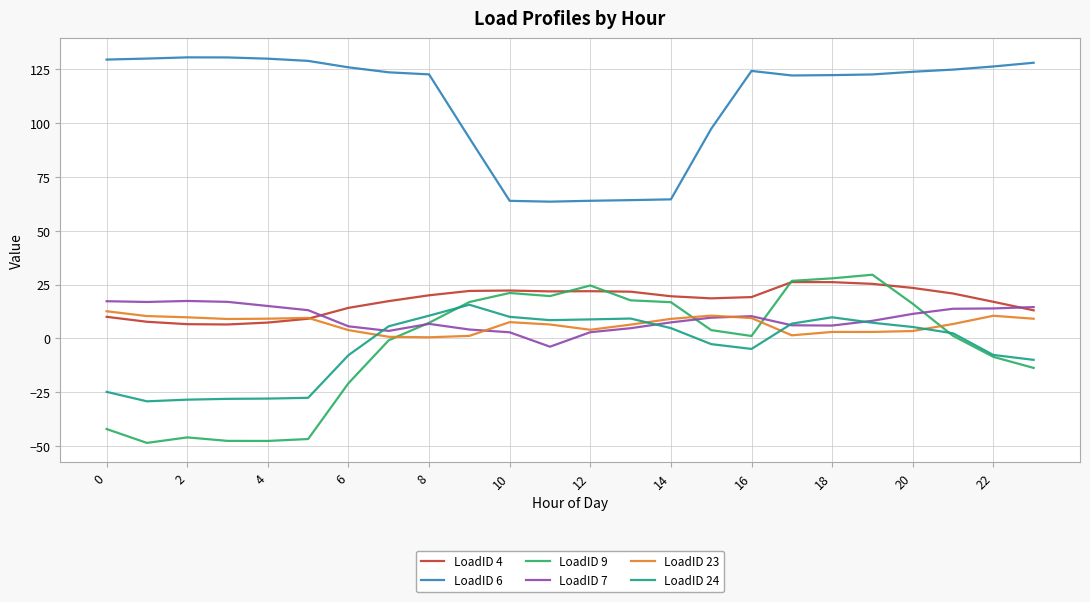

Does the chart display data point markers on the line(s)?

No